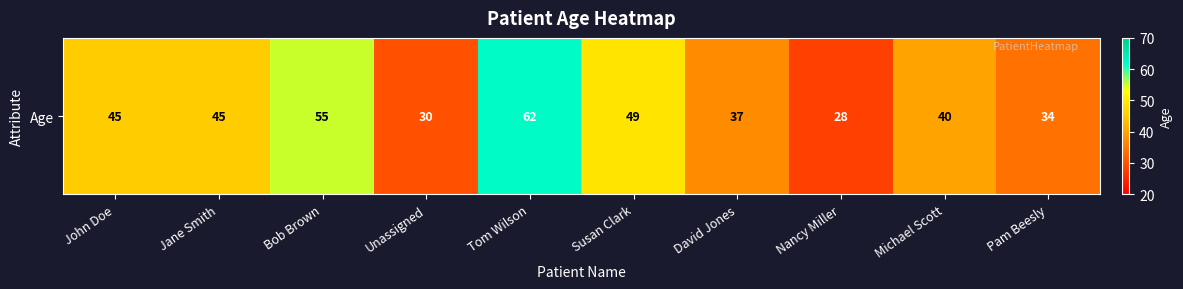

What is the difference between the second highest and second lowest values?

25